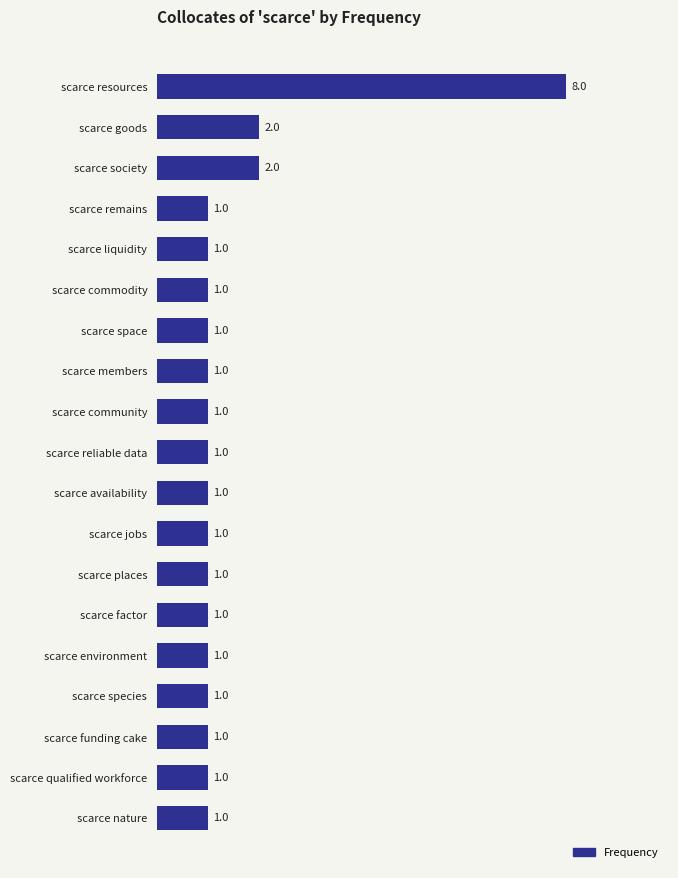

What is the smallest value displayed?

1